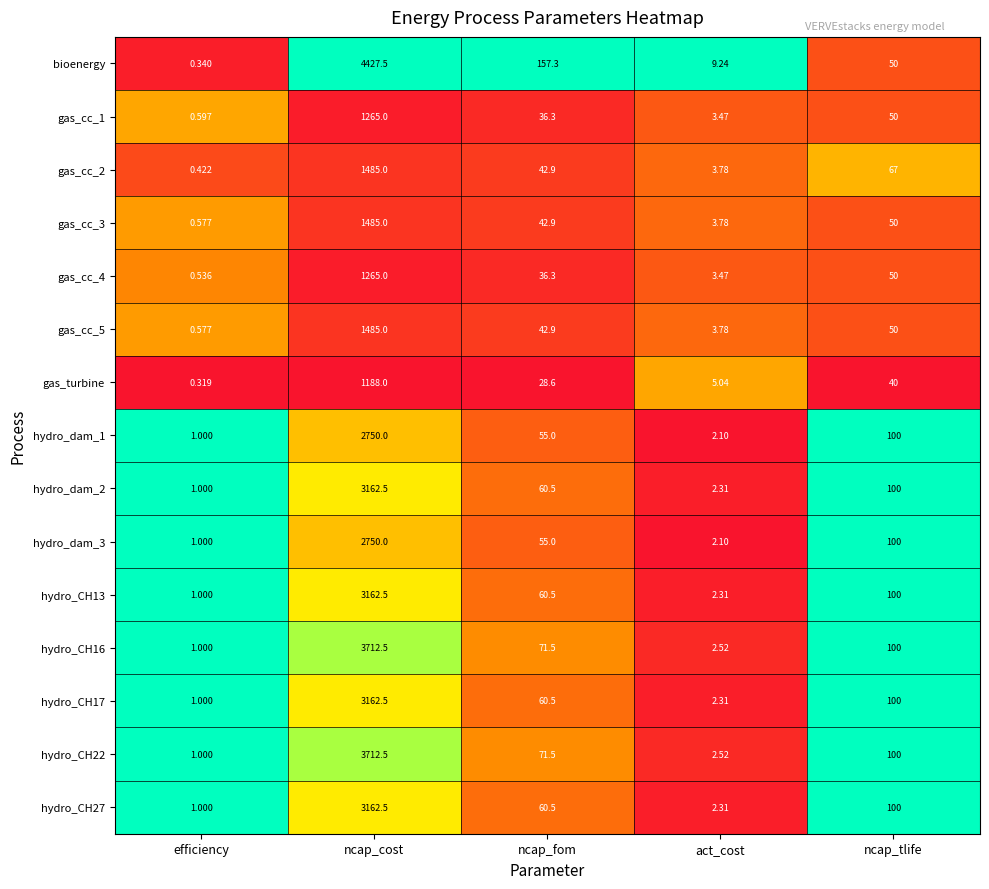

At which category is the sum across all series the highest?

ncap_cost